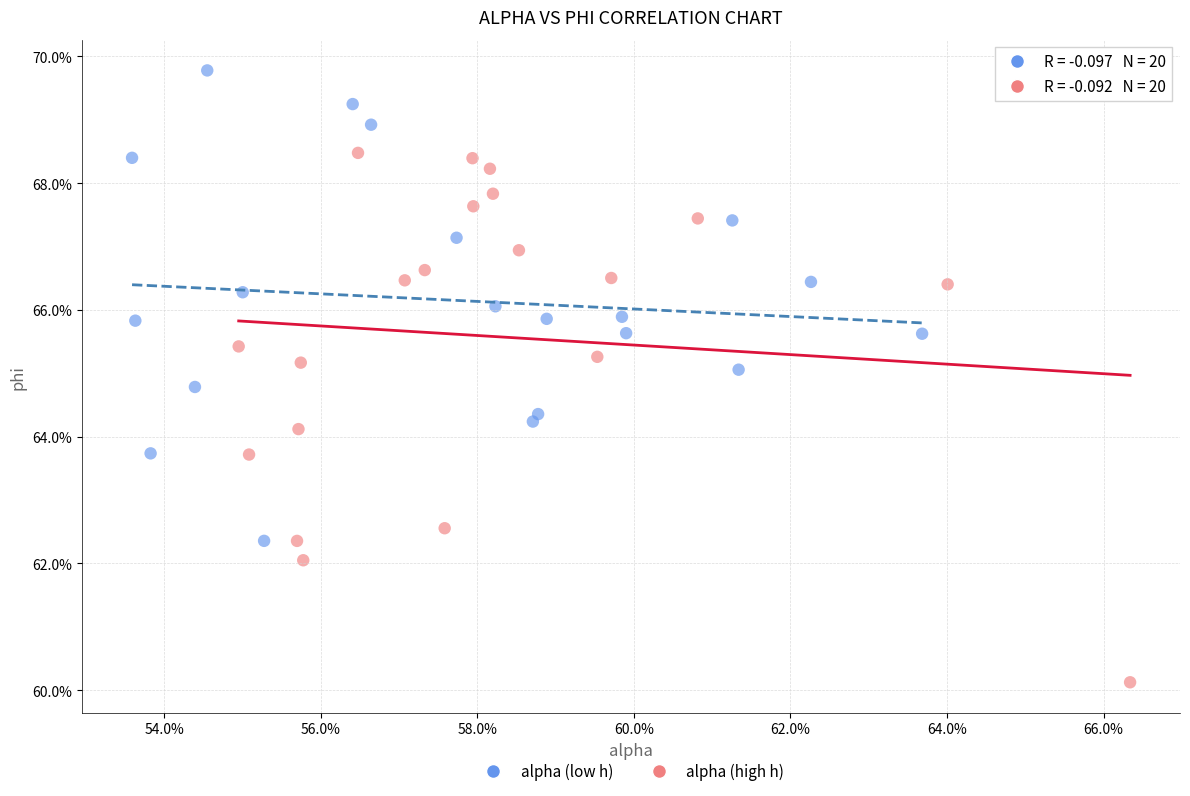

Which series contains the highest Y value?

alpha (low h)